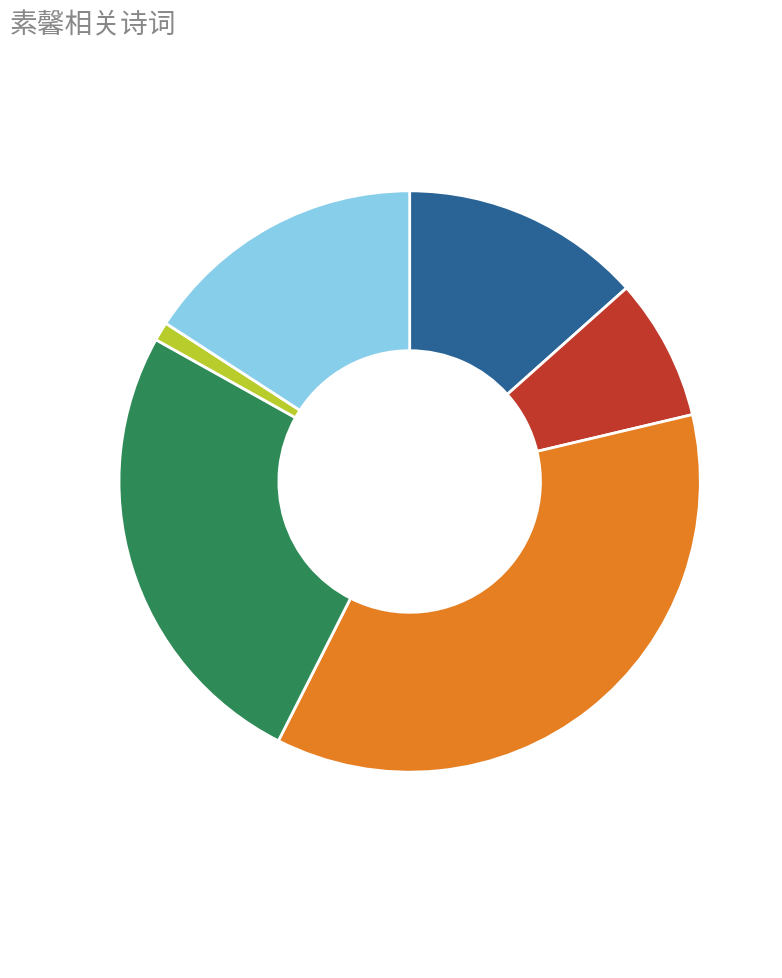

Is there any slice that represents more than half of the pie?

No